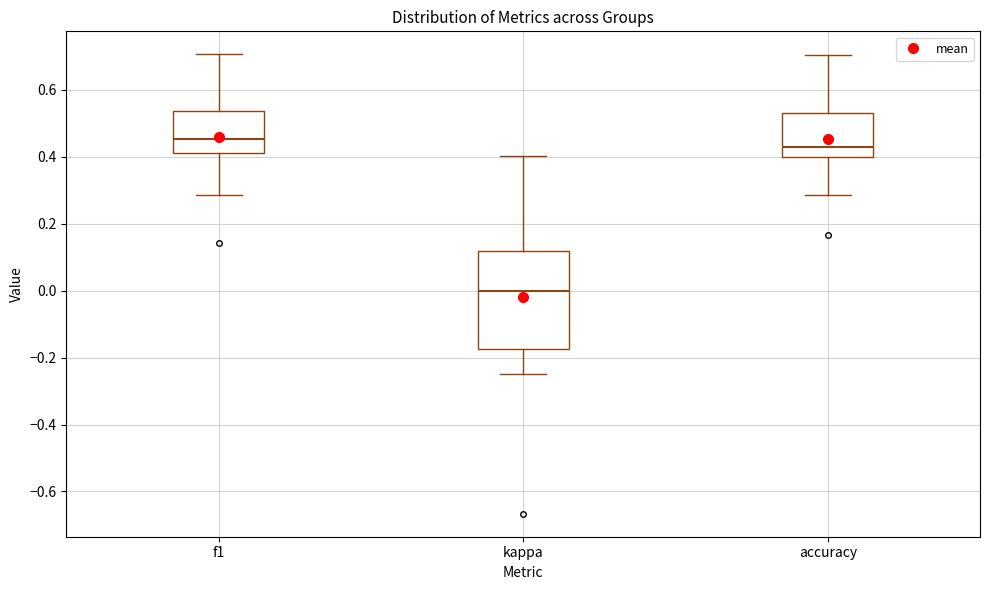

Where does the lower whisker of the box for kappa end on the y-axis? The values are not printed on the chart, so give them approximately, as read against the axis.

-0.24